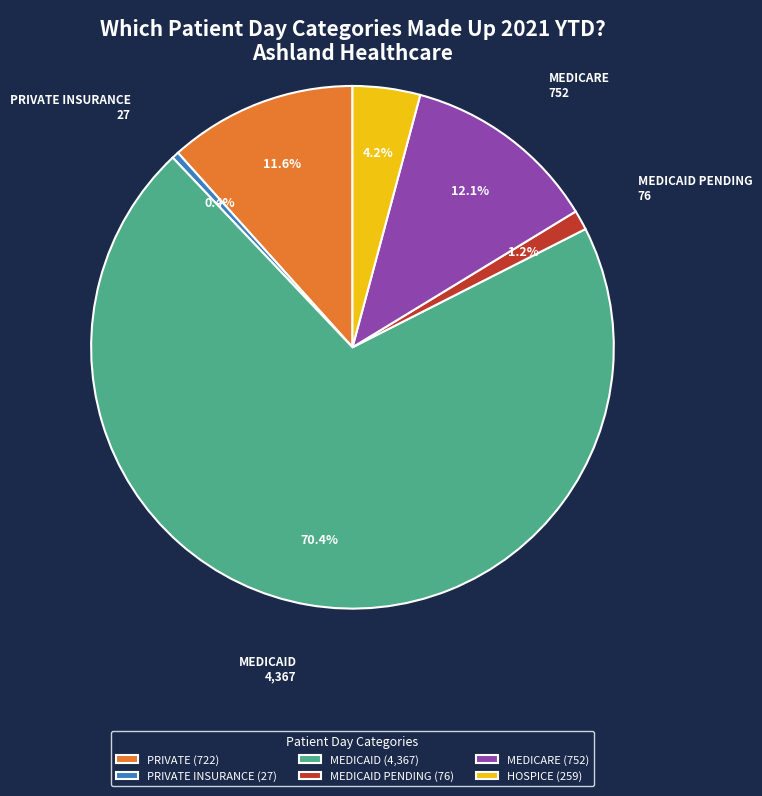

What portion of the pie excludes MEDICAID PENDING (76)?

98.8%